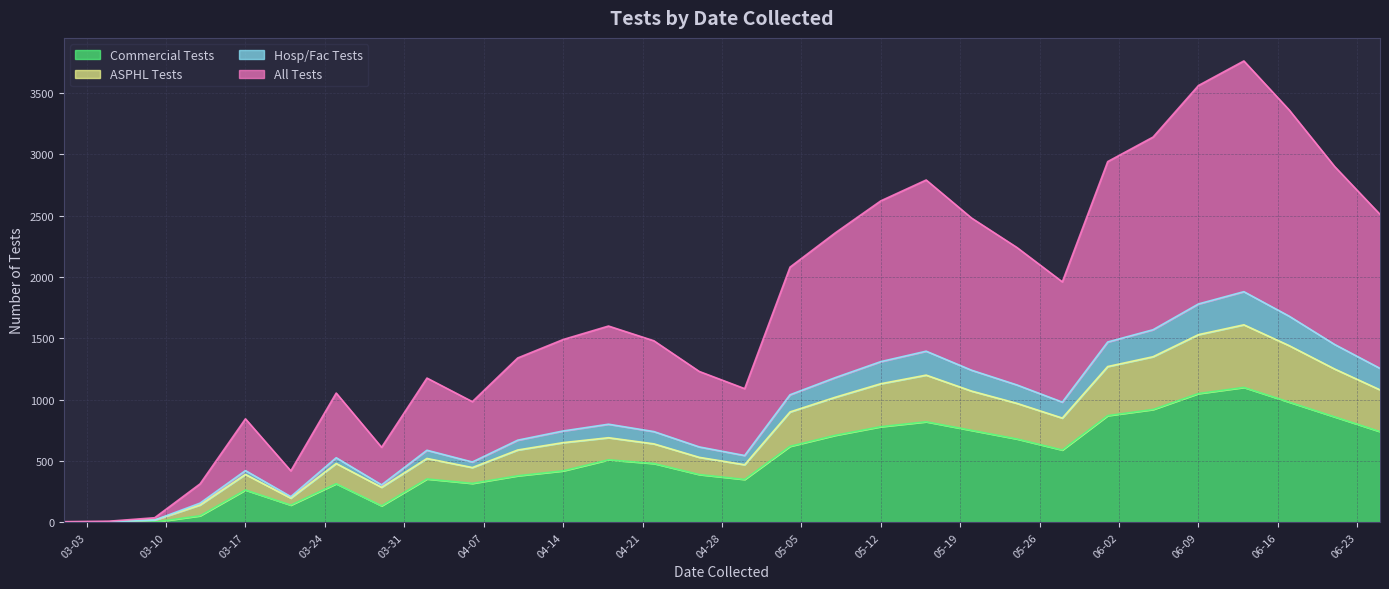

Is it true that ASPHL Tests equals 1610 at 2020-06-13?

True